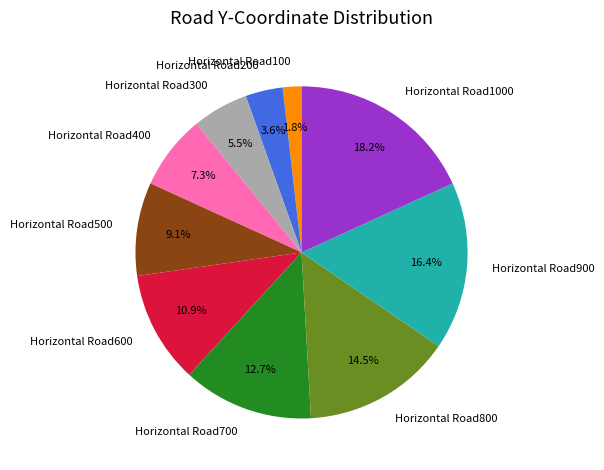

Rank the categories by value from lowest to highest.

Horizontal Road100, Horizontal Road200, Horizontal Road300, Horizontal Road400, Horizontal Road500, Horizontal Road600, Horizontal Road700, Horizontal Road800, Horizontal Road900, Horizontal Road1000